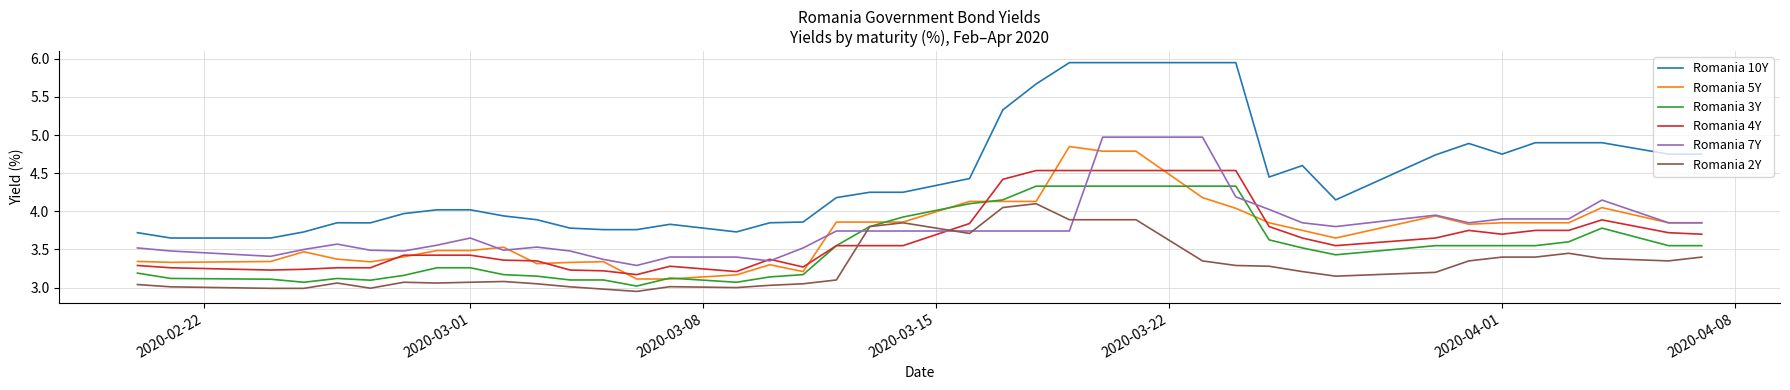

At how many categories does at least one series exceed 5?

7